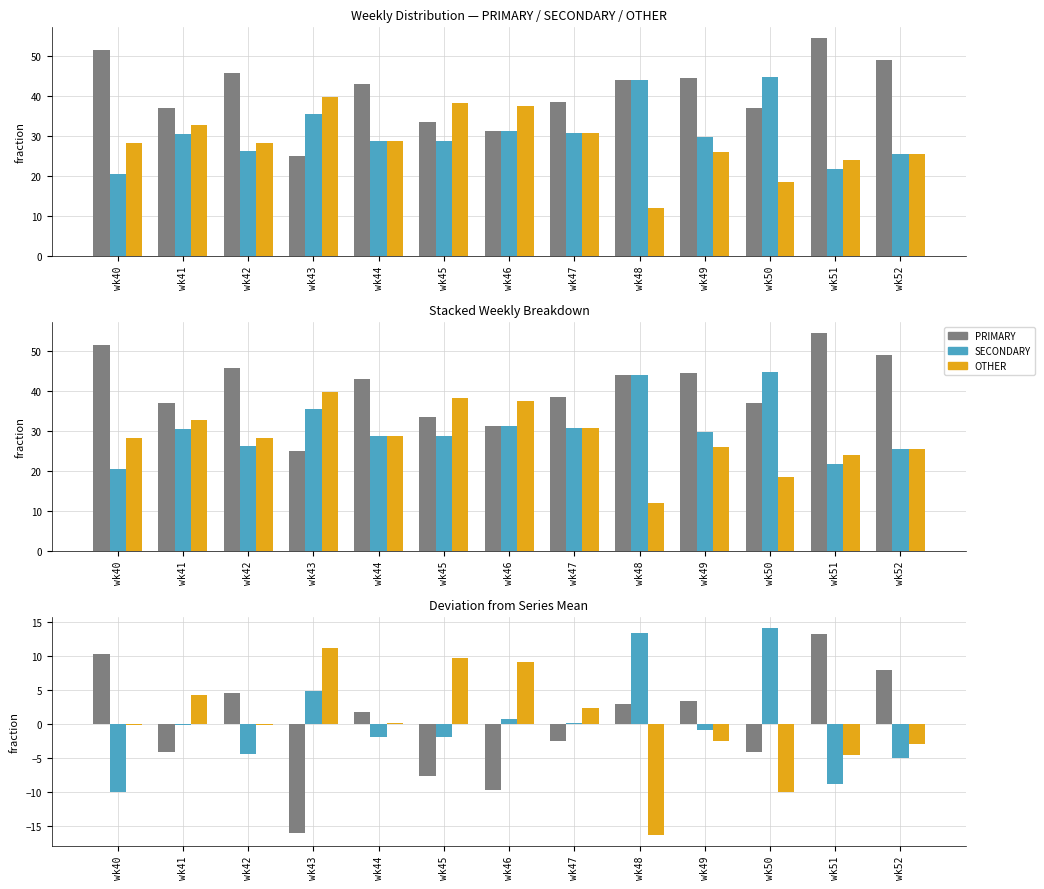

How many values in OTHER are below zero?

7